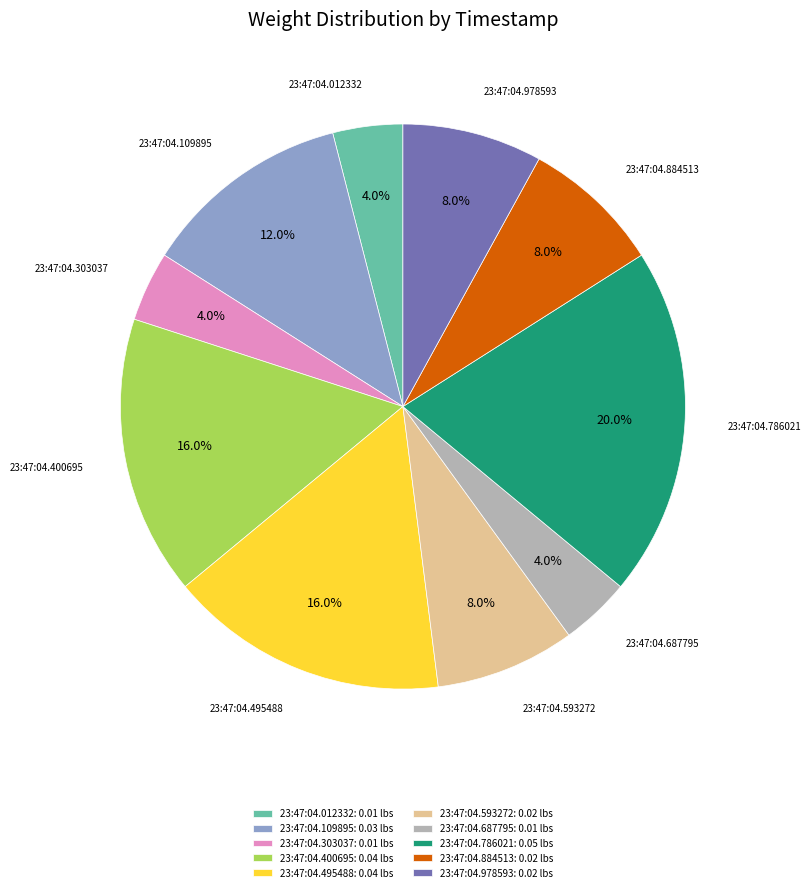

Is there a majority slice in this chart?

No